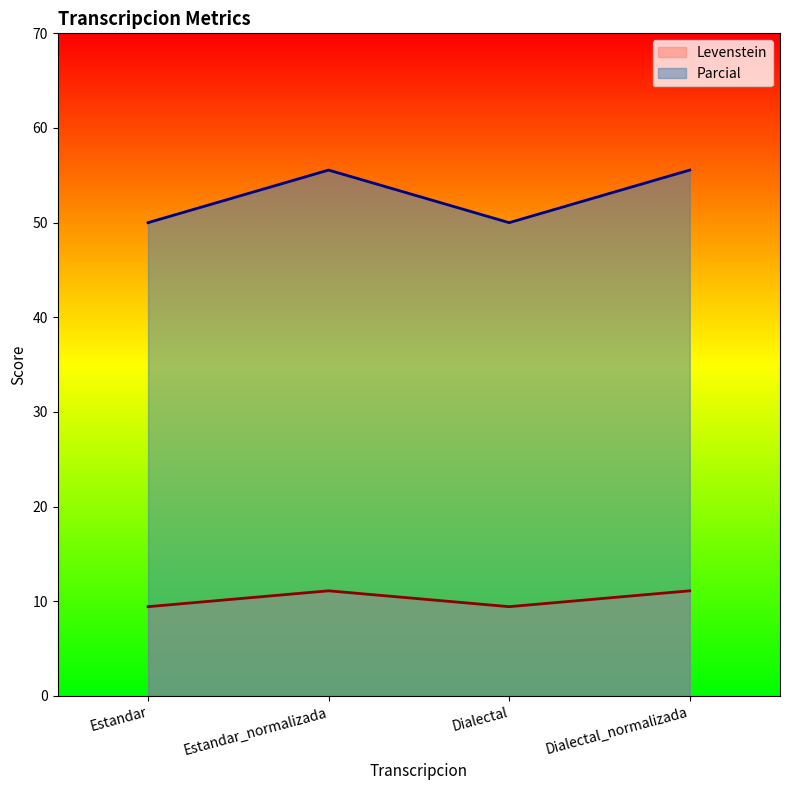

True or false: Parcial has more than 0 points higher than both neighbors.

True